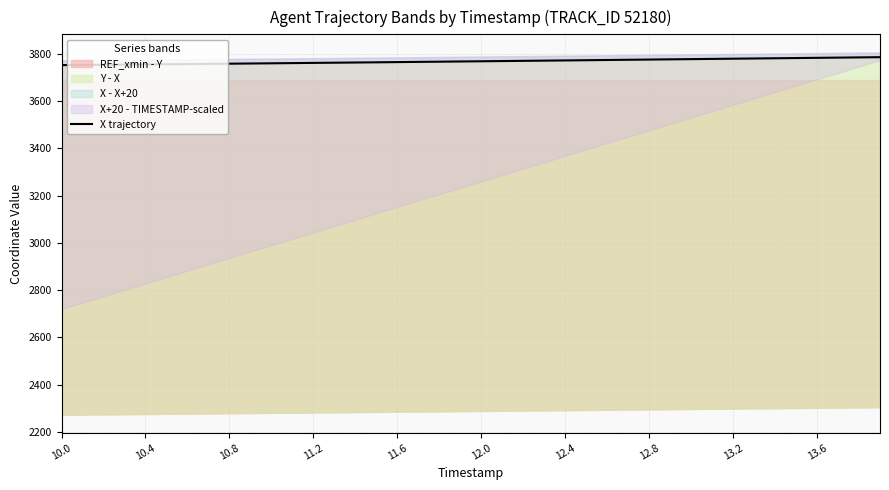

Which category has the lowest value across all series?

10.0